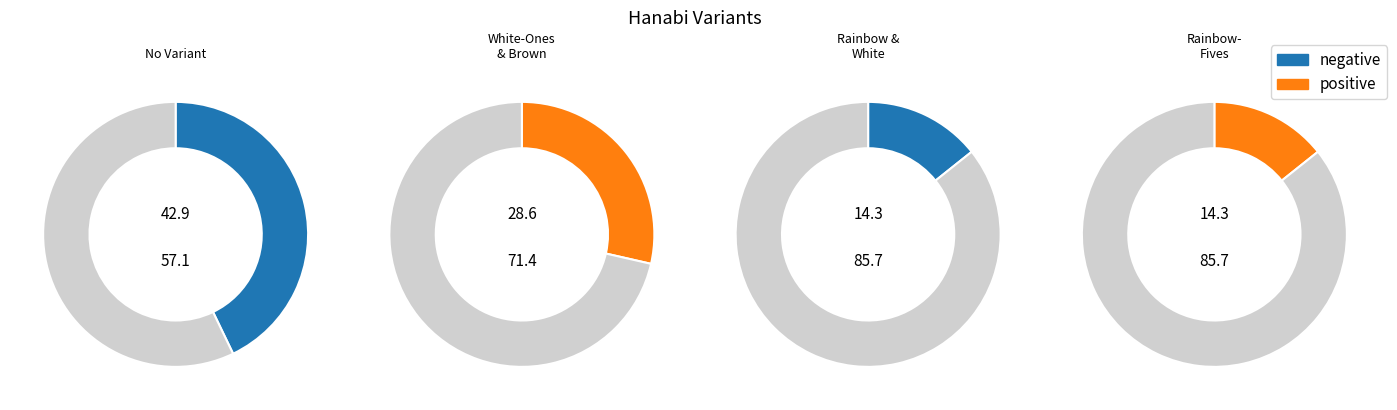

Which slice is the smallest?

Rainbow & White (5 Suits)